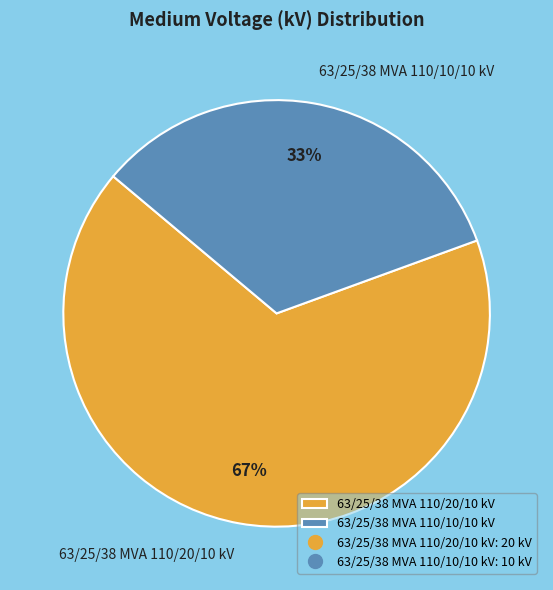

Which category accounts for the majority?

63/25/38 MVA 110/20/10 kV